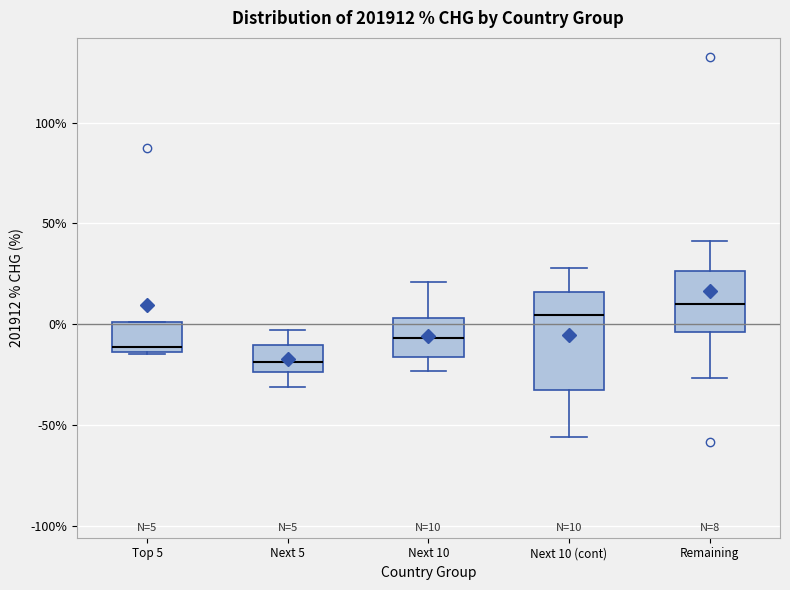

Comparing the boxes themselves (not the whiskers), which one is the tallest?

Next 10 (cont)